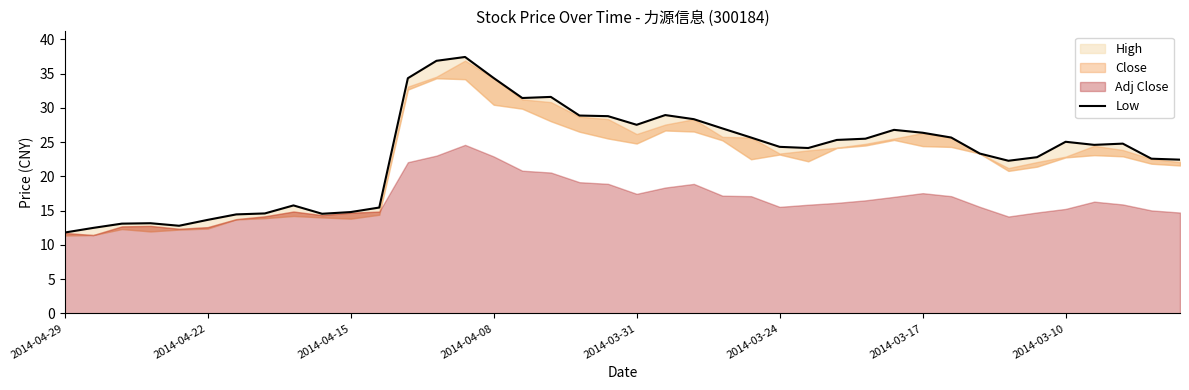

What is the change in value from 2014-04-22 to 35?

+12.6